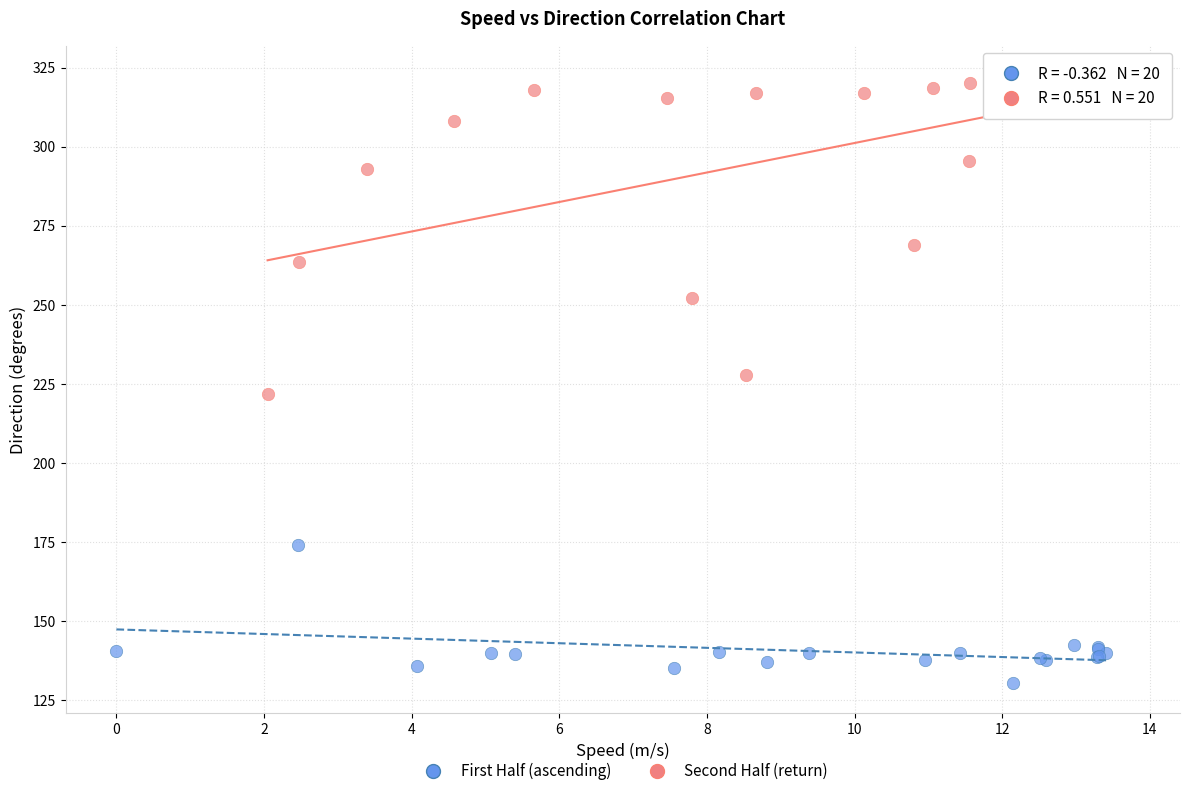

Which series contains the highest Y value?

Second Half (return)